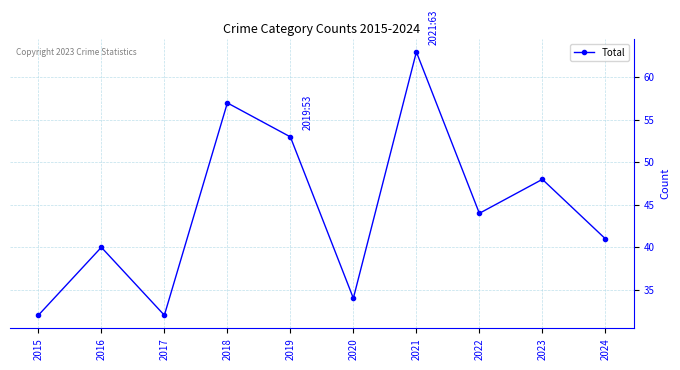

What is the value of the 10th point from the left?

41